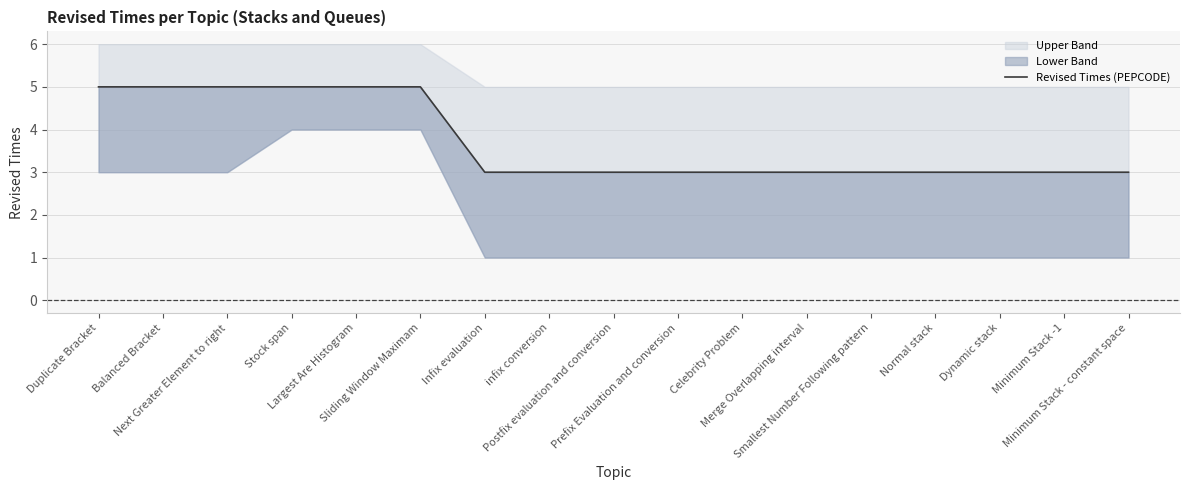

Rank the categories by value from highest to lowest.

Duplicate Bracket, Balanced Bracket, Next Greater Element to right, Stock span, Largest Are Histogram, Sliding Window Maximam, Infix evaluation, infix conversion, Postfix evaluation and conversion, Prefix Evaluation and conversion, Celebrity Problem, Merge Overlapping interval, Smallest Number Following pattern, Normal stack, Dynamic stack, Minimum Stack -1, Minimum Stack - constant space